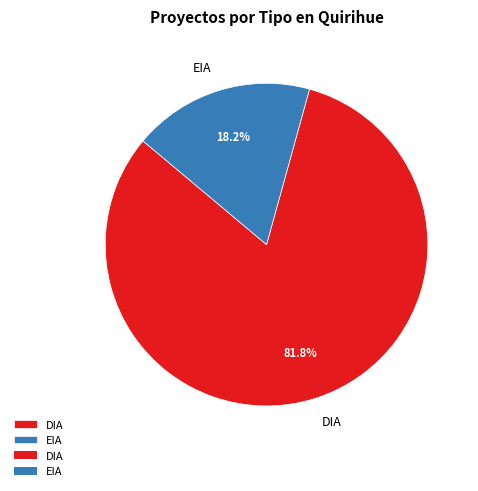

How many segments does this pie chart have?

2